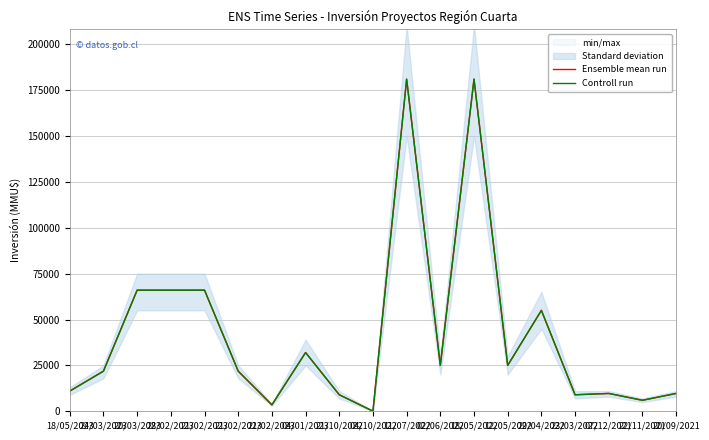

True or false: Ensemble mean run and Controll run intersect in this chart.

False